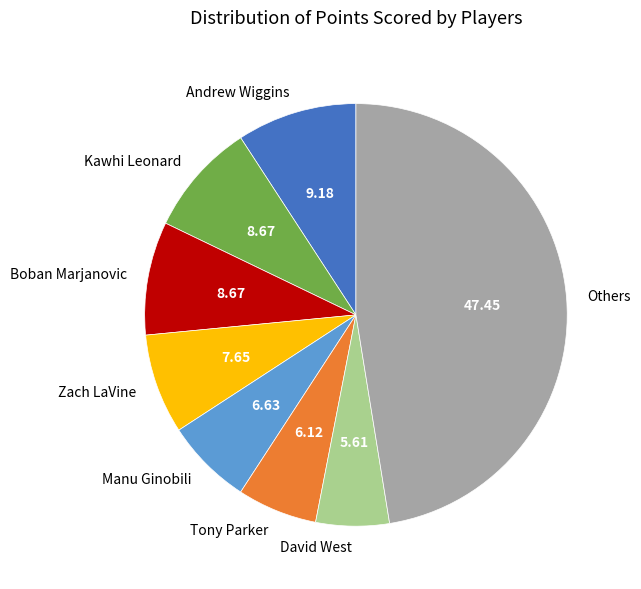

What is the ratio of the value at Tony Parker to the value at Andrew Wiggins?

0.7